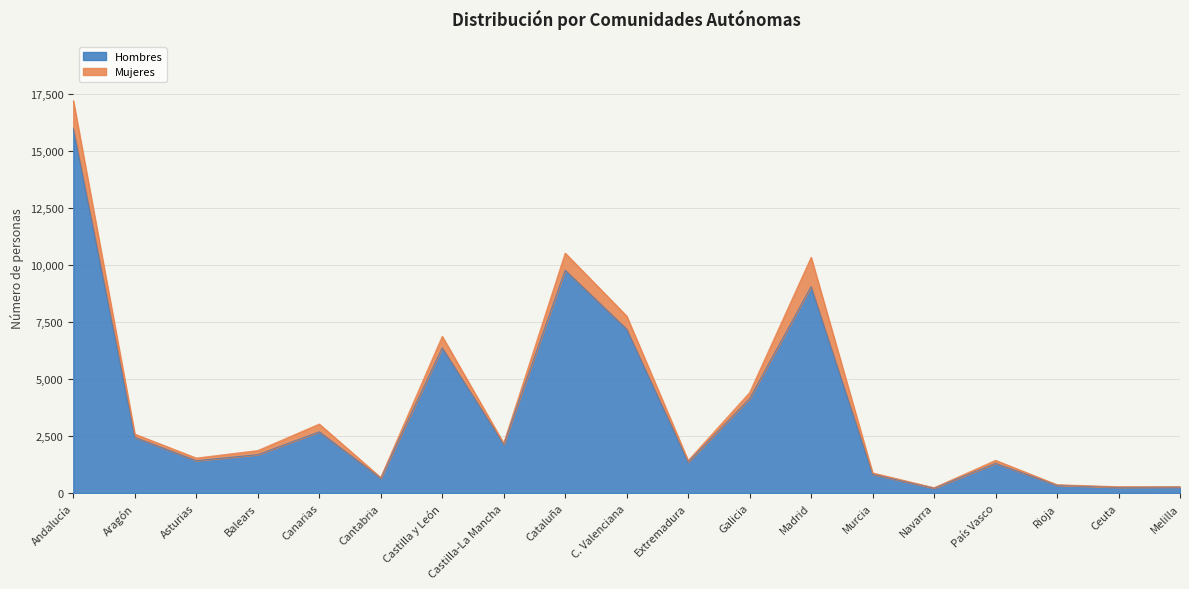

The chart shows a value of 6176 at Galicia. True or false?

False